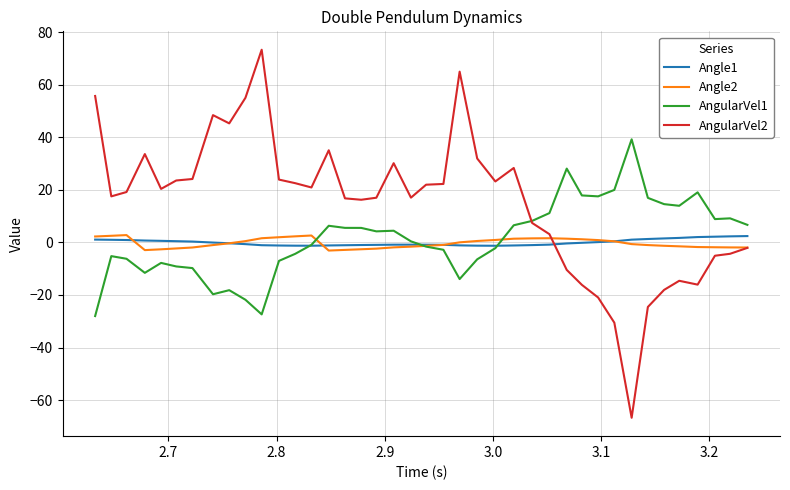

Which series has the widest spread of values?

AngularVel2